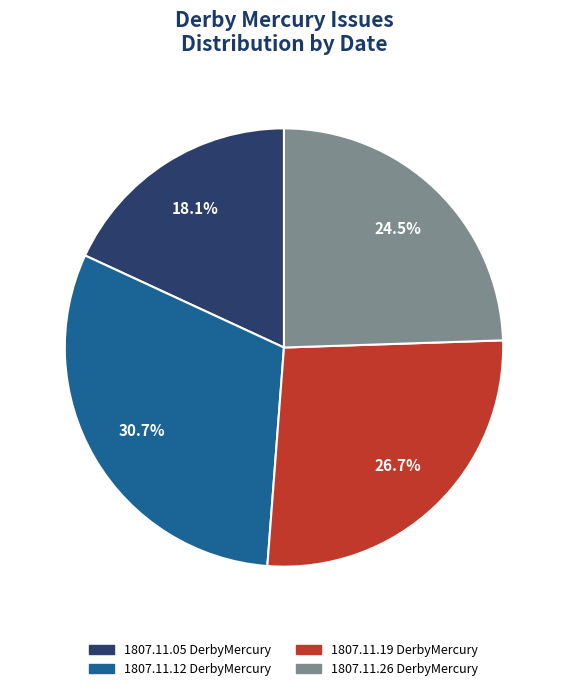

Between 1807.11.05 DerbyMercury and 1807.11.19 DerbyMercury, which is larger?

1807.11.19 DerbyMercury